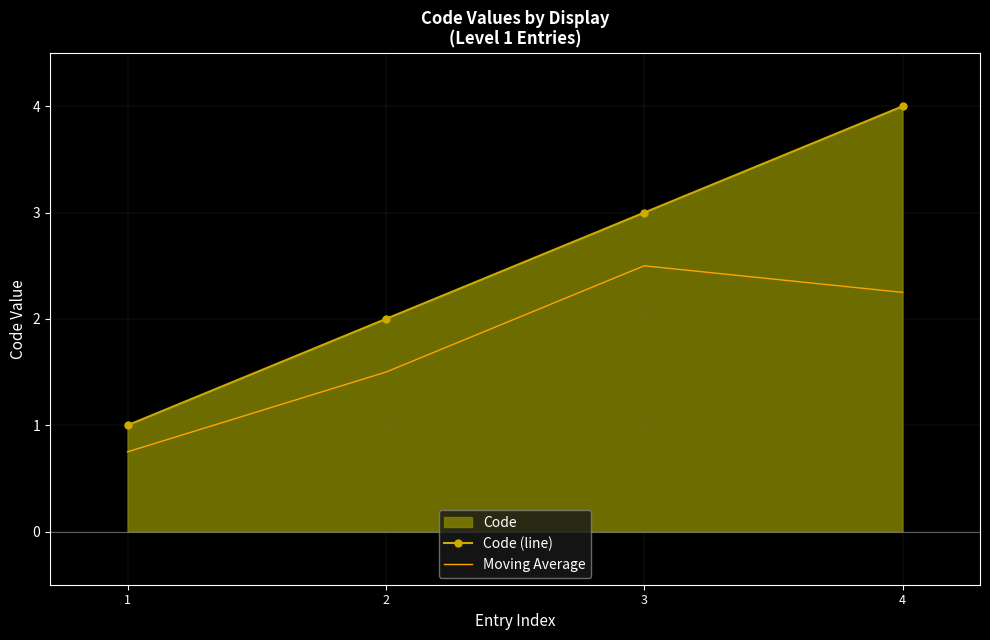

The Moving Average series shows 2.2 at 4. True or false?

True